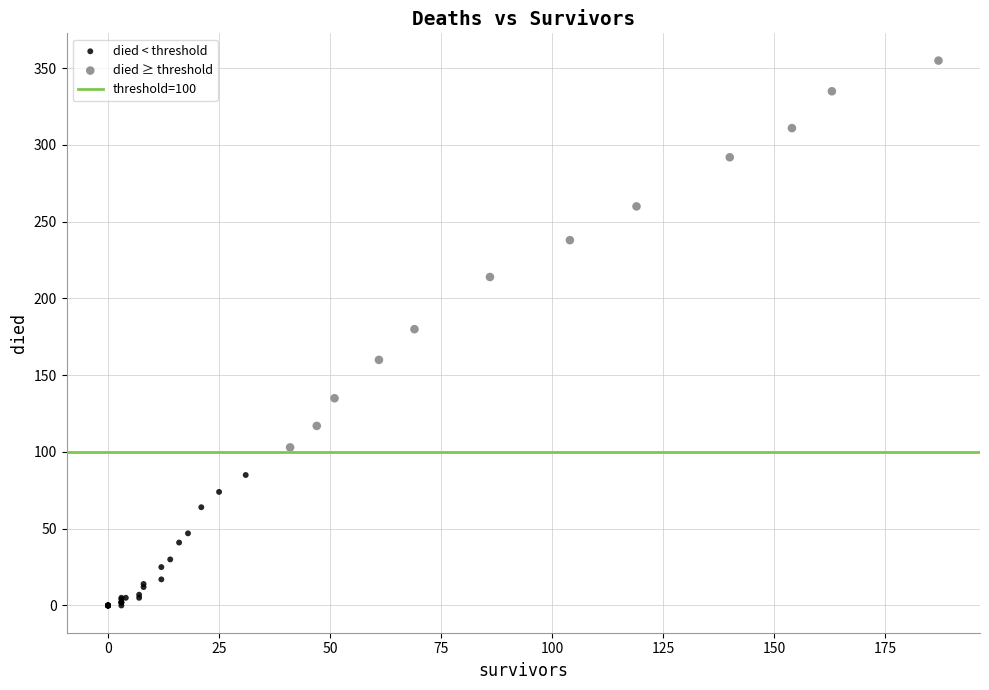

Which series contains the lowest Y value?

died < threshold